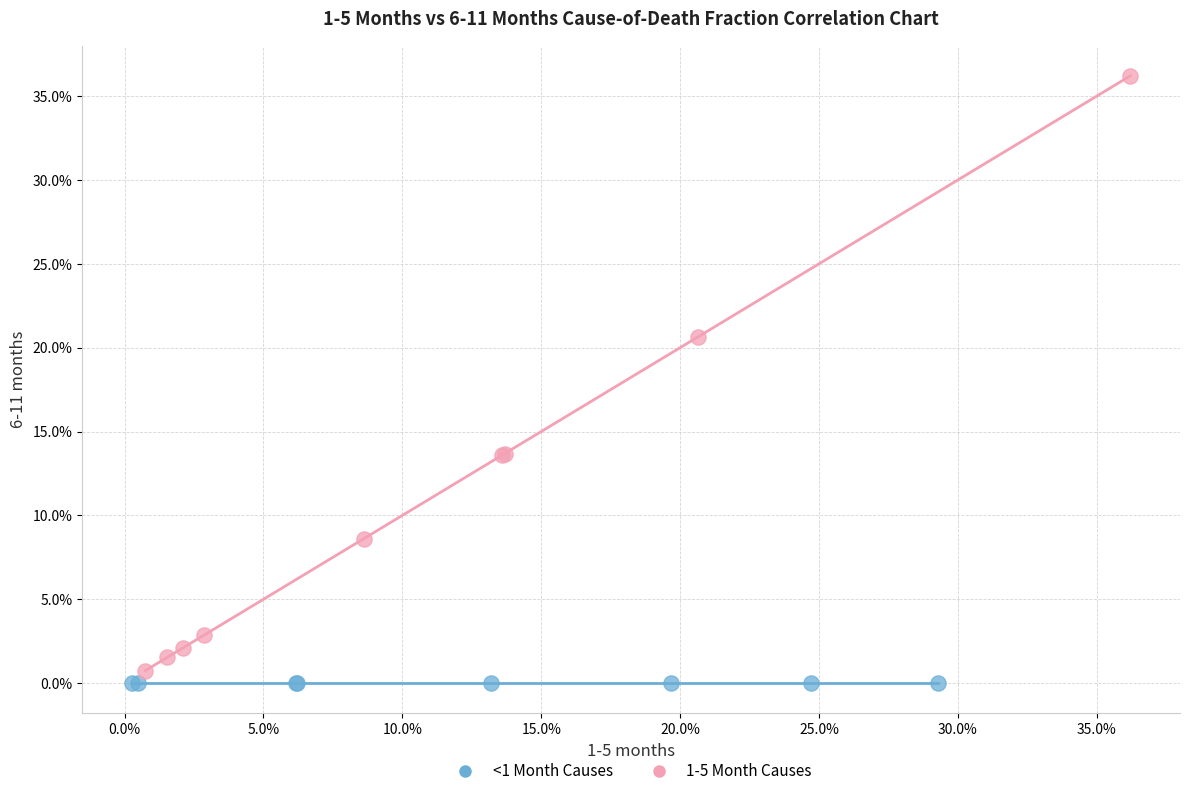

What are all the series names shown in the legend?

<1 Month Causes, 1-5 Month Causes